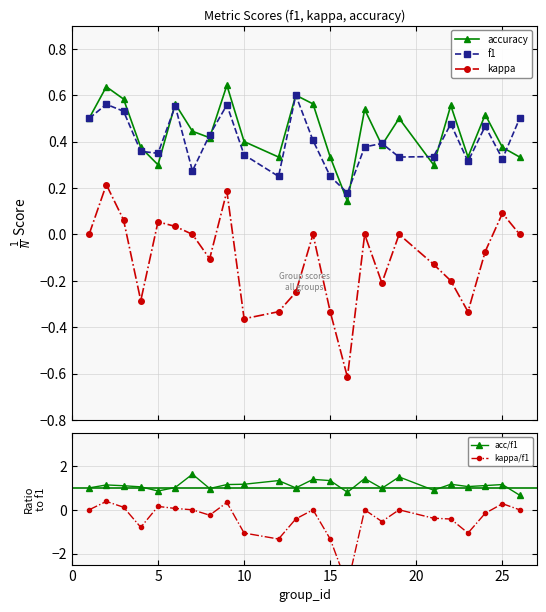

What is the minimum value for kappa?

-0.6